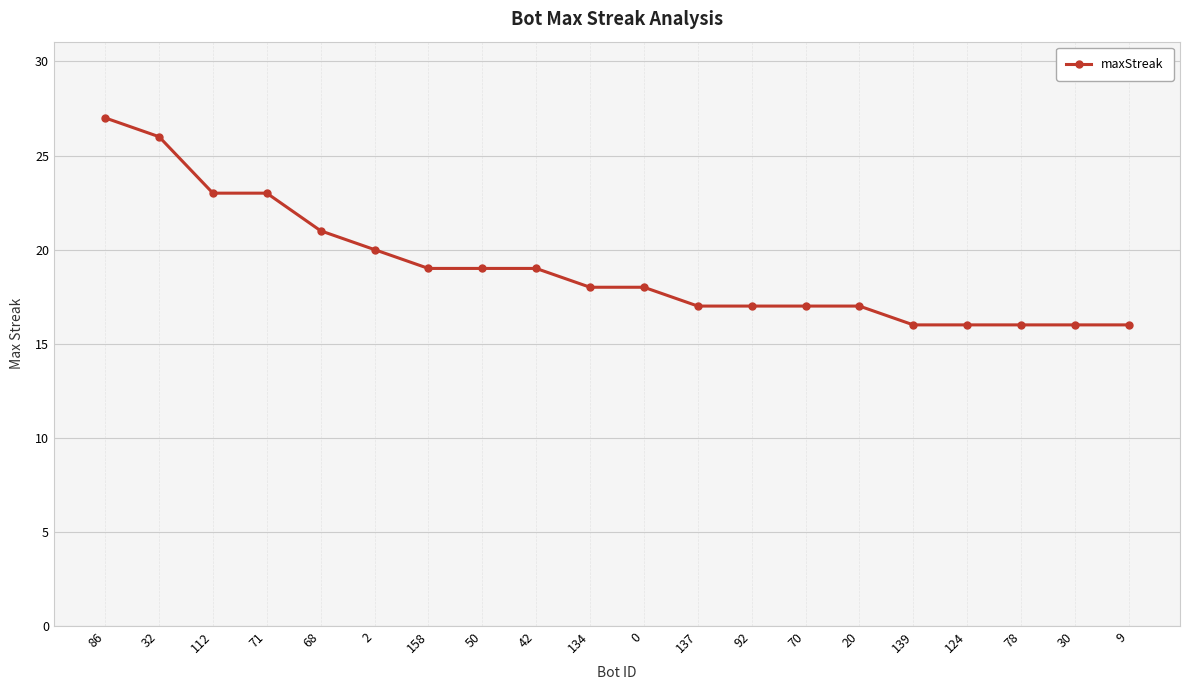

True or false: the data shows 8 at 20.

False